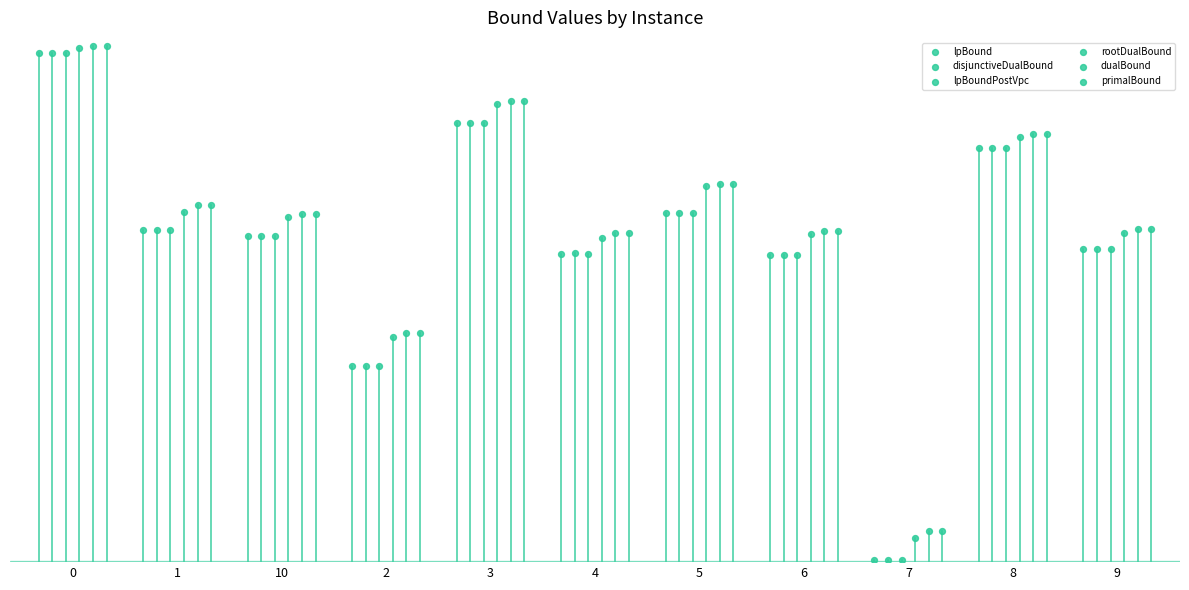

Which series reaches the maximum Y coordinate?

primalBound